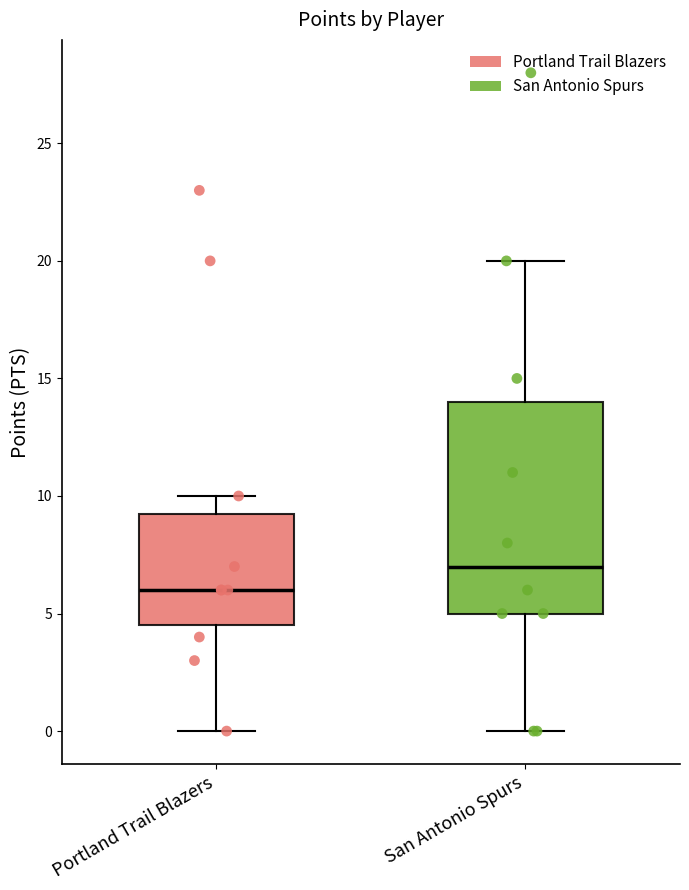

Where is the upper edge of the box for San Antonio Spurs on the y-axis? The values are not printed on the chart, so give them approximately, as read against the axis.

14.0